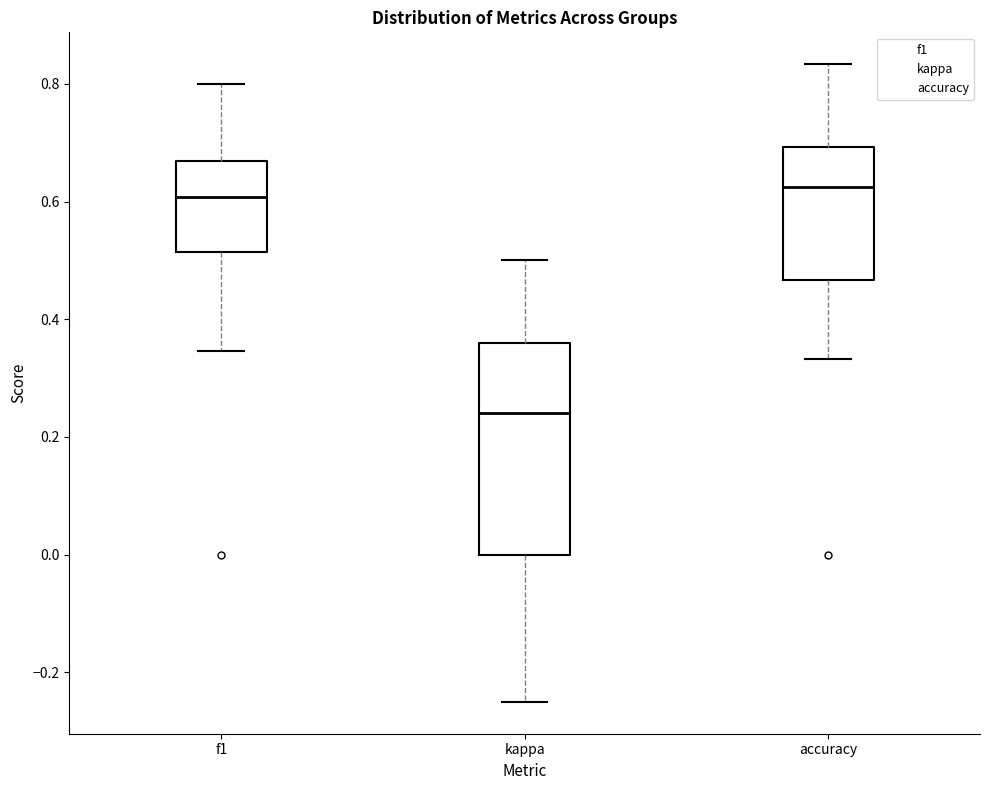

Reading left to right, read every box against the y-axis: the position of its median line, the range the box covers, and the ends of its whiskers. The values are not printed on the chart, so give them approximately, as read against the axis.

f1: median 0.60, box 0.52 to 0.66, whiskers 0.34 to 0.80
kappa: median 0.24, box 0.00 to 0.36, whiskers -0.24 to 0.50
accuracy: median 0.62, box 0.46 to 0.70, whiskers 0.34 to 0.84